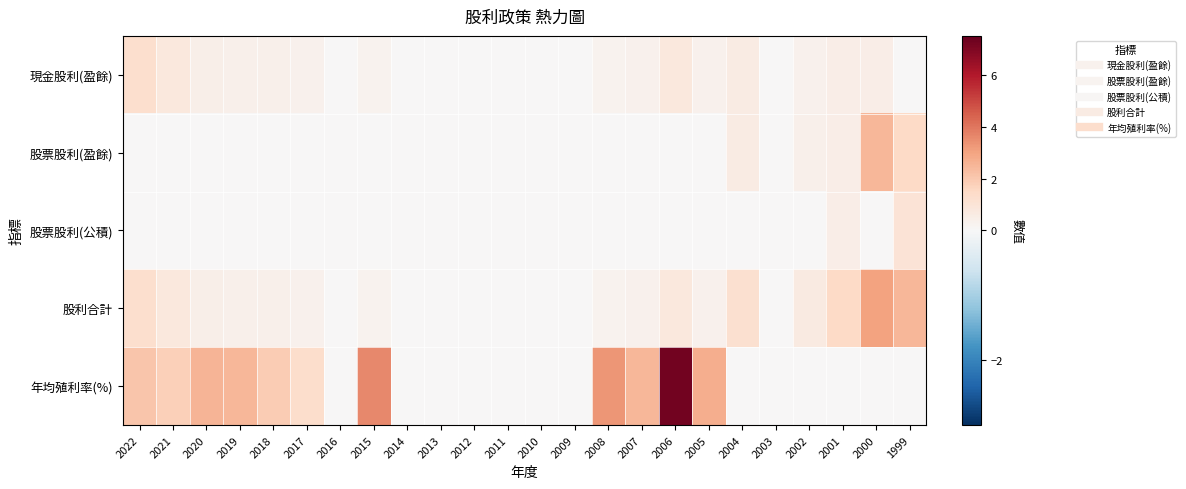

Reading left to right, list all the values displayed in this chart.

現金股利(盈餘): 2022=1.3	2021=0.8	2020=0.5	2019=0.4	2018=0.4	2017=0.3	2016=0.0	2015=0.2	2014=0.0	2013=0.0	2012=0.0	2011=0.0	2010=0.0	2009=0.0	2008=0.3	2007=0.3	2006=0.8	2005=0.3	2004=0.6	2003=0.0	2002=0.3	2001=0.5	2000=0.5	1999=0.0
股票股利(盈餘): 2022=0.0	2021=0.0	2020=0.0	2019=0.0	2018=0.0	2017=0.0	2016=0.0	2015=0.0	2014=0.0	2013=0.0	2012=0.0	2011=0.0	2010=0.0	2009=0.0	2008=0.0	2007=0.0	2006=0.0	2005=0.0	2004=0.6	2003=0.0	2002=0.4	2001=0.5	2000=2.5	1999=1.5
股票股利(公積): 2022=0.0	2021=0.0	2020=0.0	2019=0.0	2018=0.0	2017=0.0	2016=0.0	2015=0.0	2014=0.0	2013=0.0	2012=0.0	2011=0.0	2010=0.0	2009=0.0	2008=0.0	2007=0.0	2006=0.0	2005=0.0	2004=0.0	2003=0.0	2002=0.0	2001=0.5	2000=0.0	1999=1.0
股利合計: 2022=1.3	2021=0.8	2020=0.5	2019=0.4	2018=0.4	2017=0.3	2016=0.0	2015=0.2	2014=0.0	2013=0.0	2012=0.0	2011=0.0	2010=0.0	2009=0.0	2008=0.3	2007=0.3	2006=0.8	2005=0.3	2004=1.2	2003=0.0	2002=0.7	2001=1.5	2000=3.0	1999=2.5
年均殖利率(%): 2022=2.1	2021=1.8	2020=2.5	2019=2.5	2018=1.9	2017=1.3	2016=0.0	2015=3.6	2014=0.0	2013=0.0	2012=0.0	2011=0.0	2010=0.0	2009=0.0	2008=3.3	2007=2.5	2006=7.2	2005=2.7	2004=0.0	2003=0.0	2002=0.0	2001=0.0	2000=0.0	1999=0.0